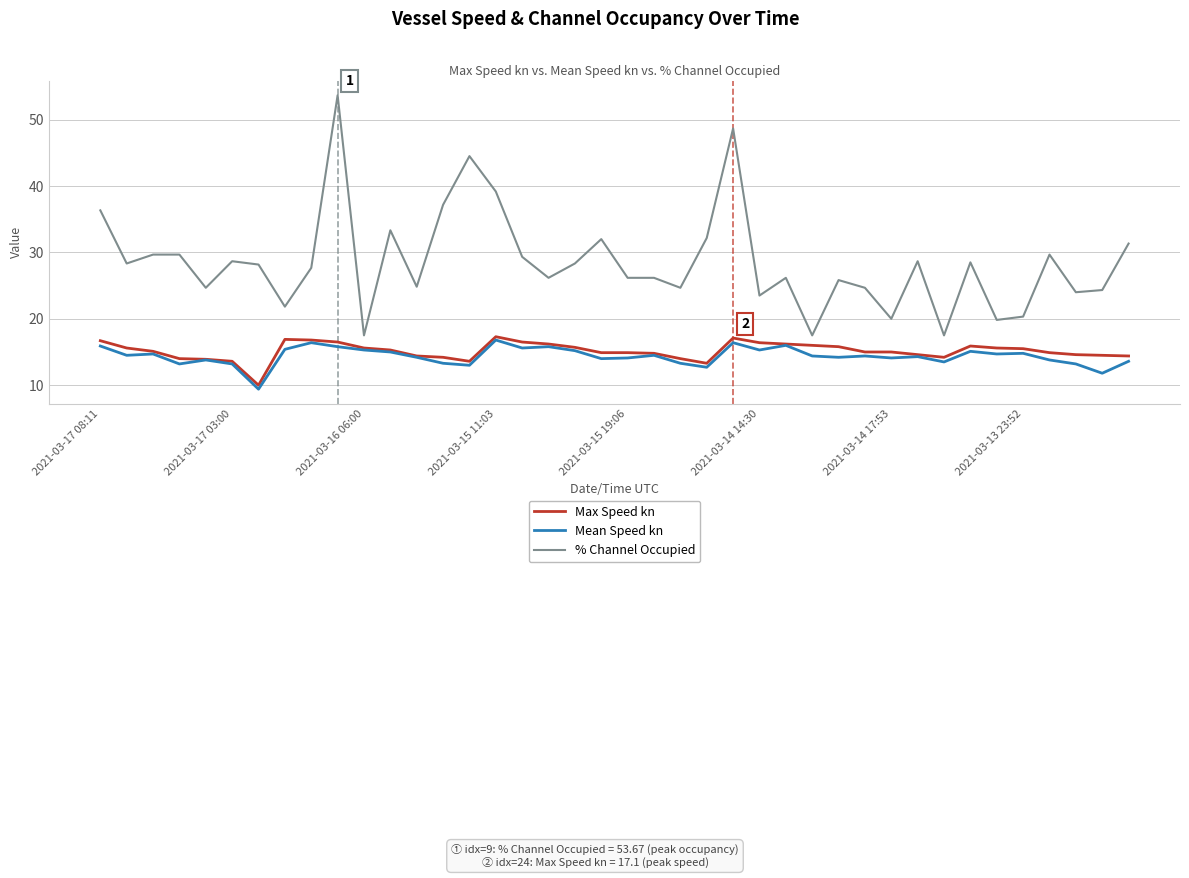

Which series has the widest spread of values?

% Channel Occupied